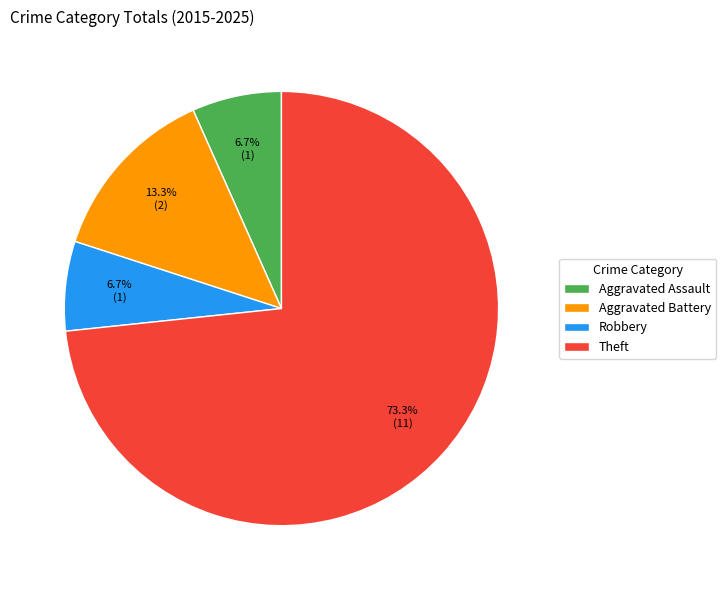

To the nearest percent, what is the average slice percentage?

25%